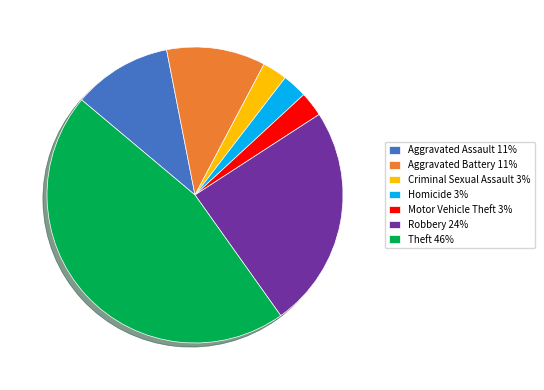

Count the number of slices in the pie.

7